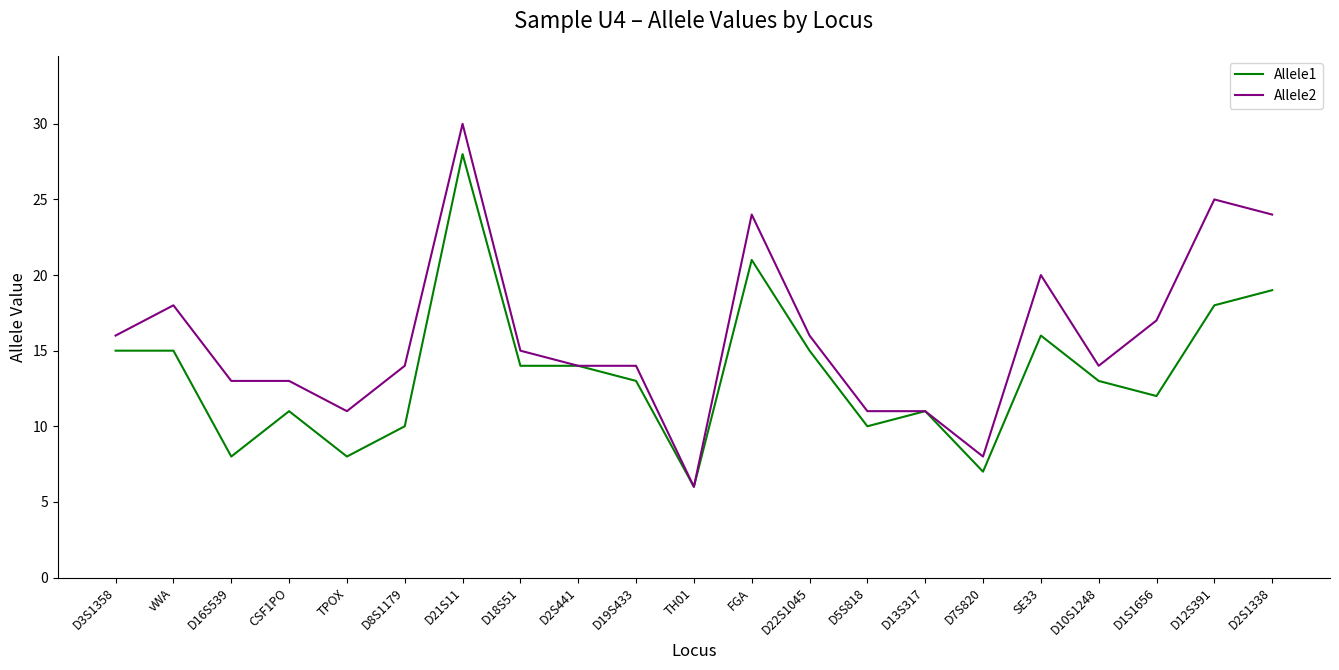

Which series has the widest spread of values?

Allele2